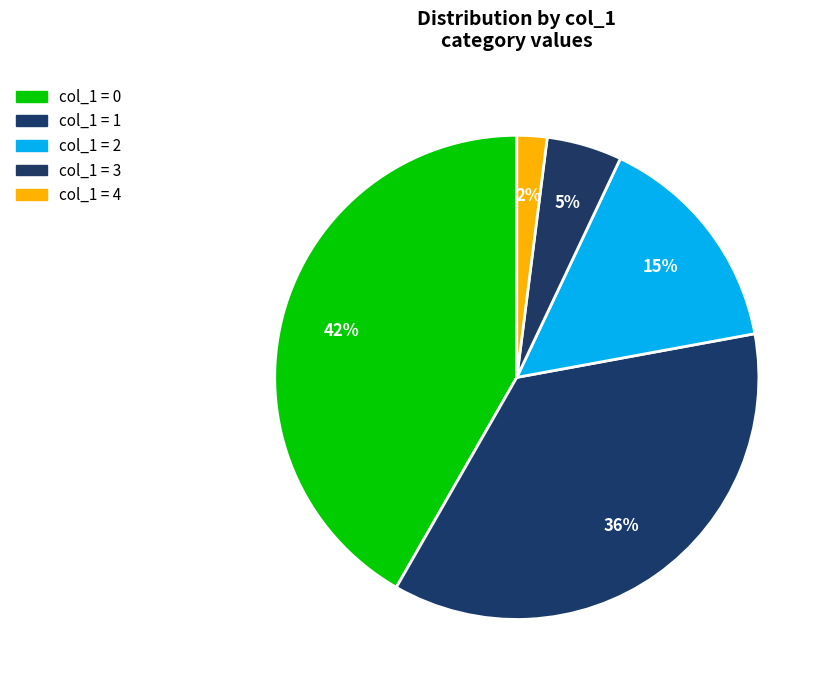

How many segments does this pie chart have?

5